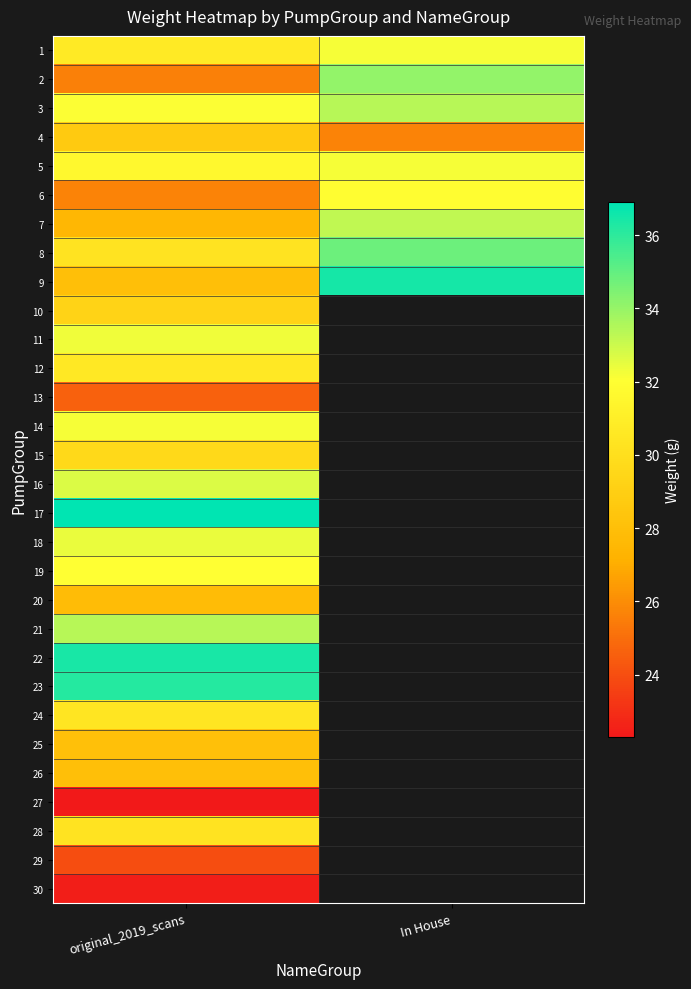

Between original_2019_scans and In House, which is larger?

In House